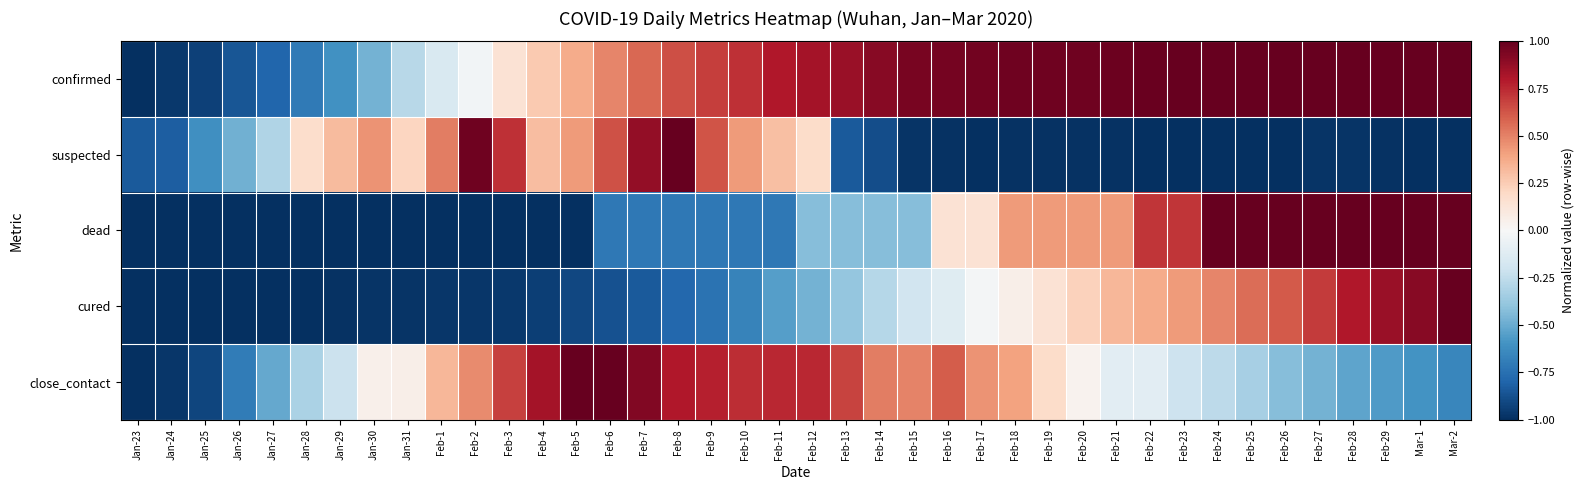

What is the total value across all series at Feb-6?

0.5